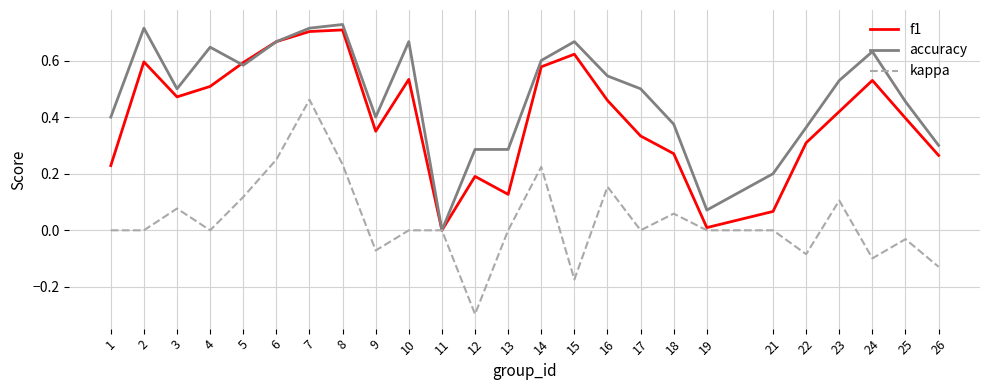

The f1 series shows 0.3 at 22. True or false?

True